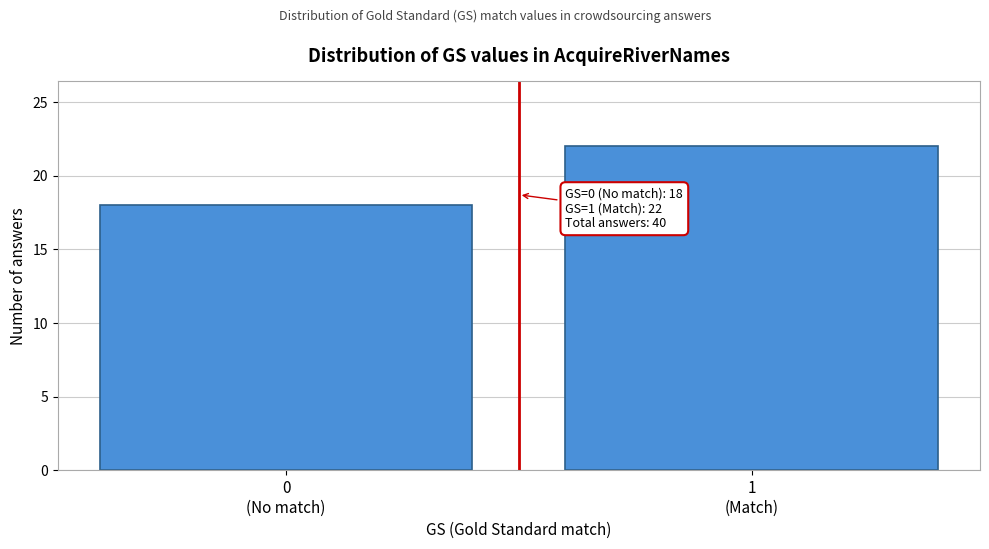

Reading left to right, list all the values displayed in this chart.

18	22